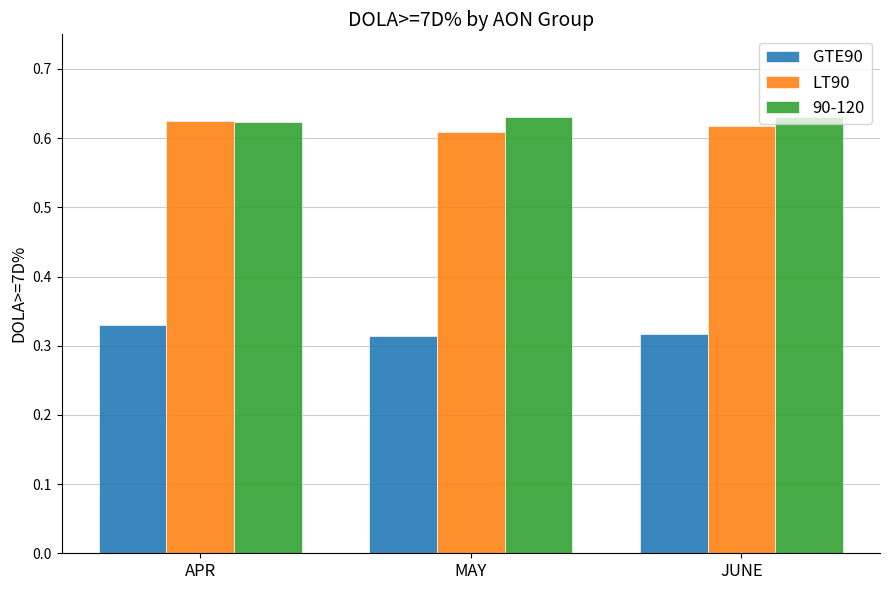

What is the sum of all 90-120 values?

1.9